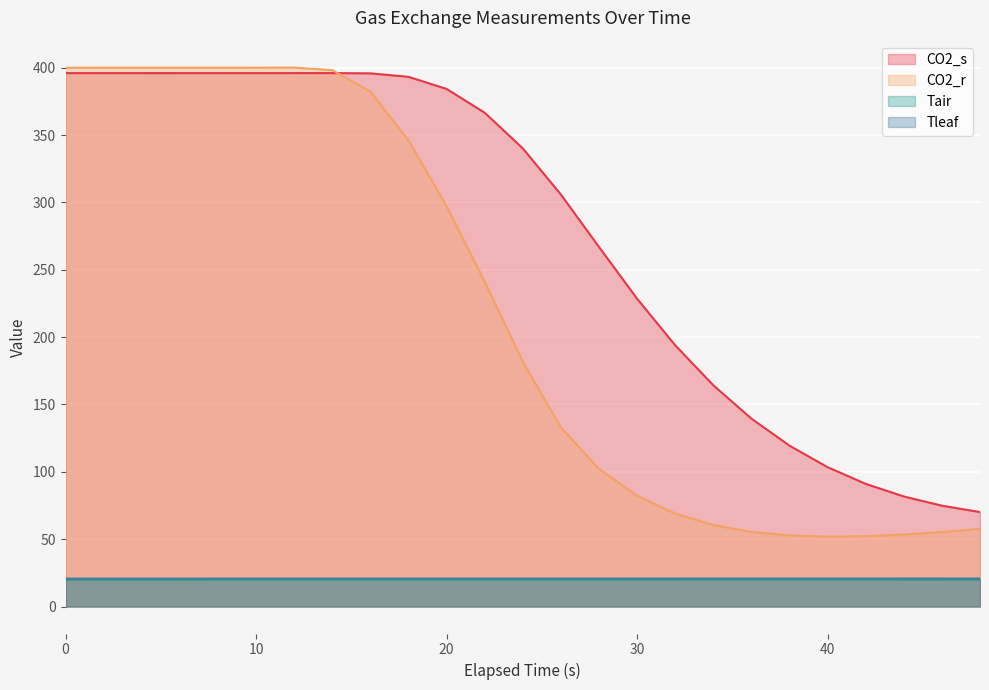

Which category has the highest value in the Tair series?

34